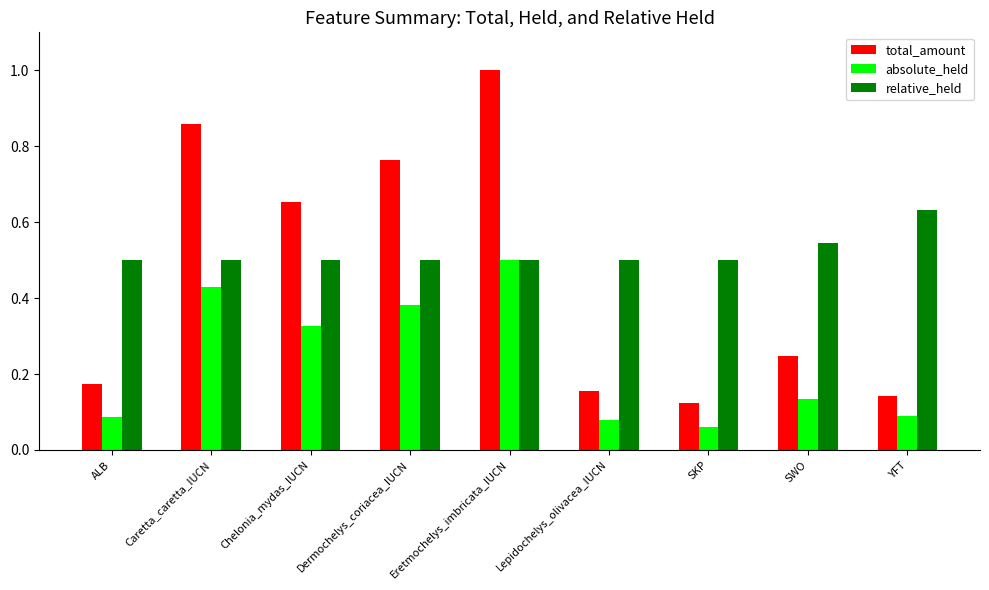

Does the chart contain stacked bars?

No